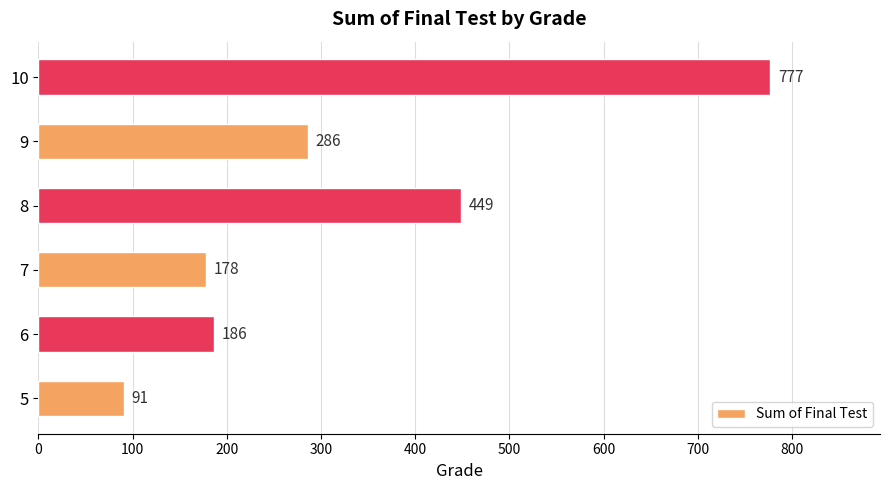

Rank the categories by value from highest to lowest.

10, 8, 9, 6, 7, 5